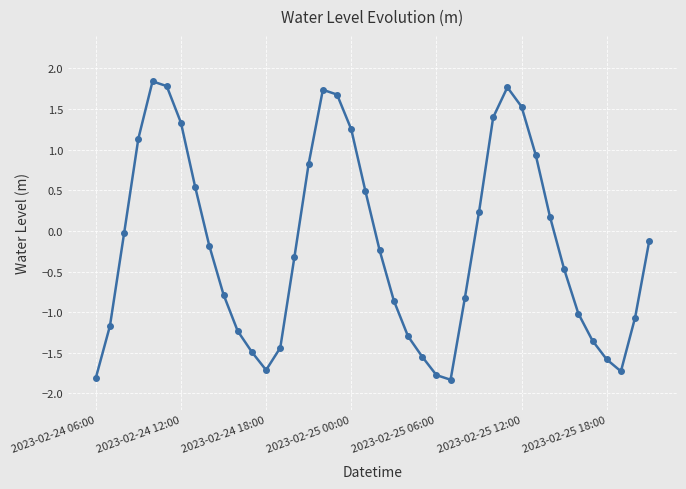

What is the difference between the maximum and minimum values?

3.7